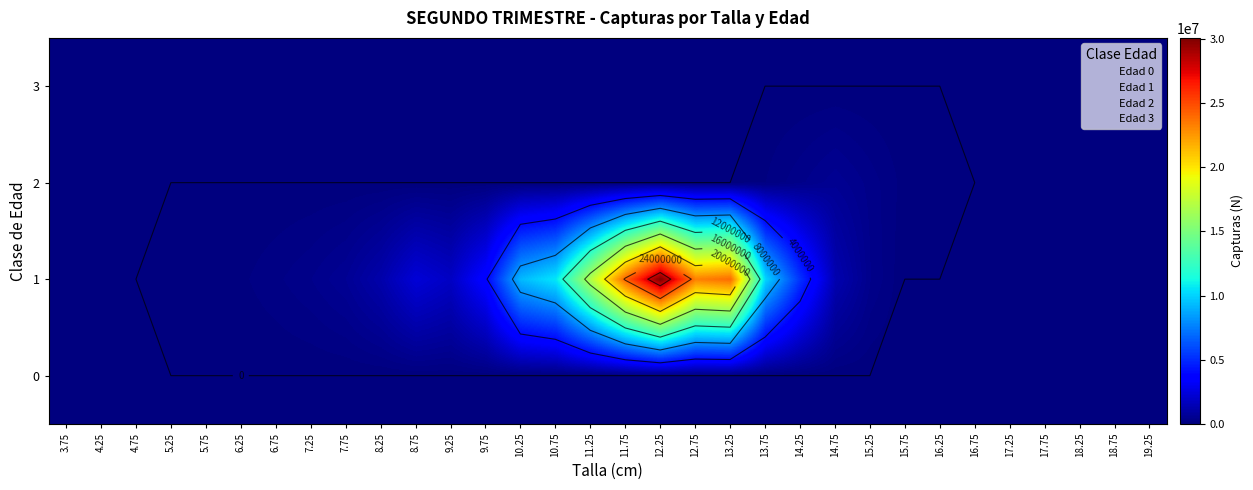

What is the spread (max minus min) of values at 9.75?

3748554